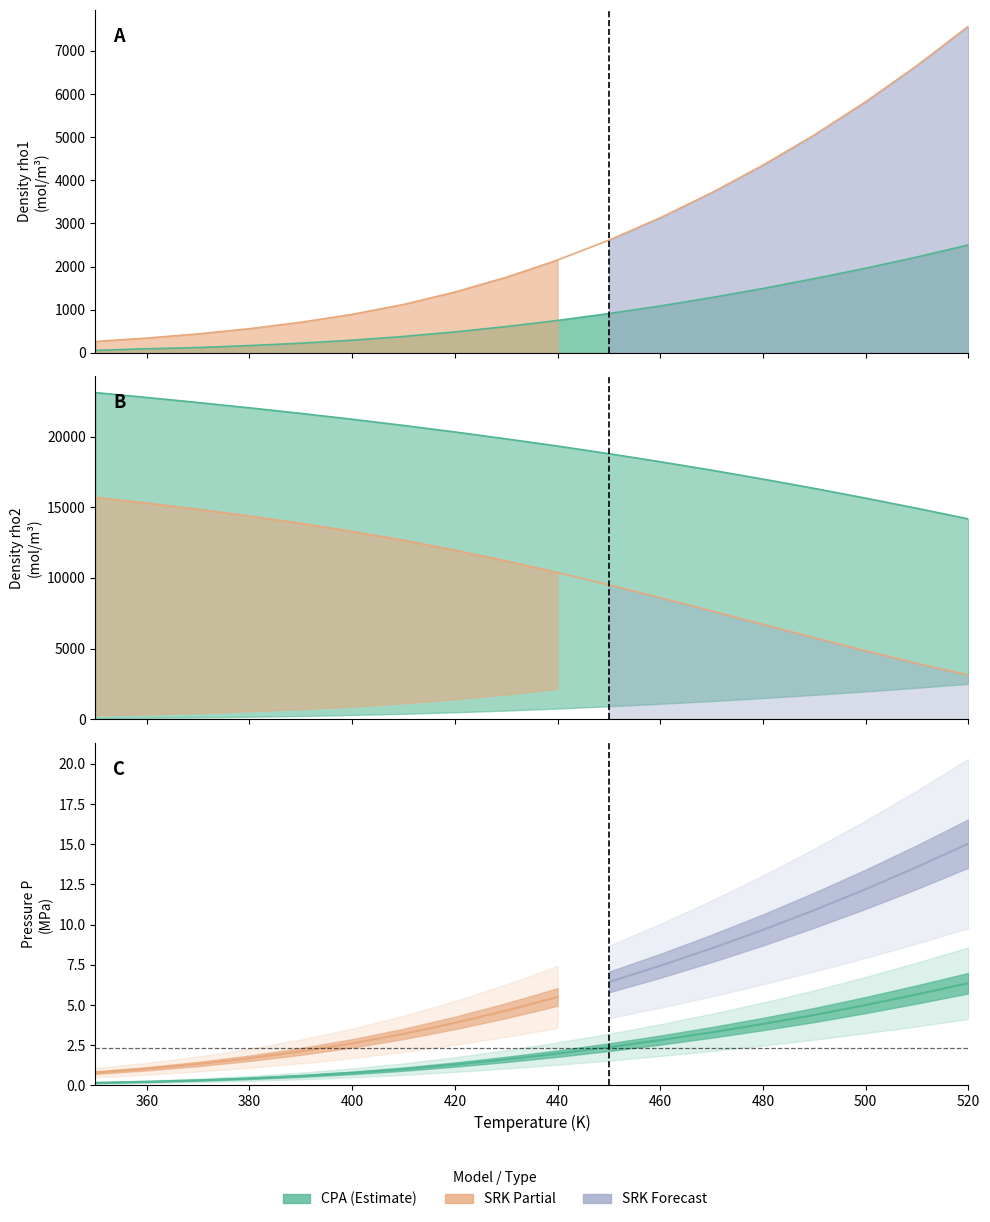

True or false: rho1_CPA and P_CPA cross at least once.

False